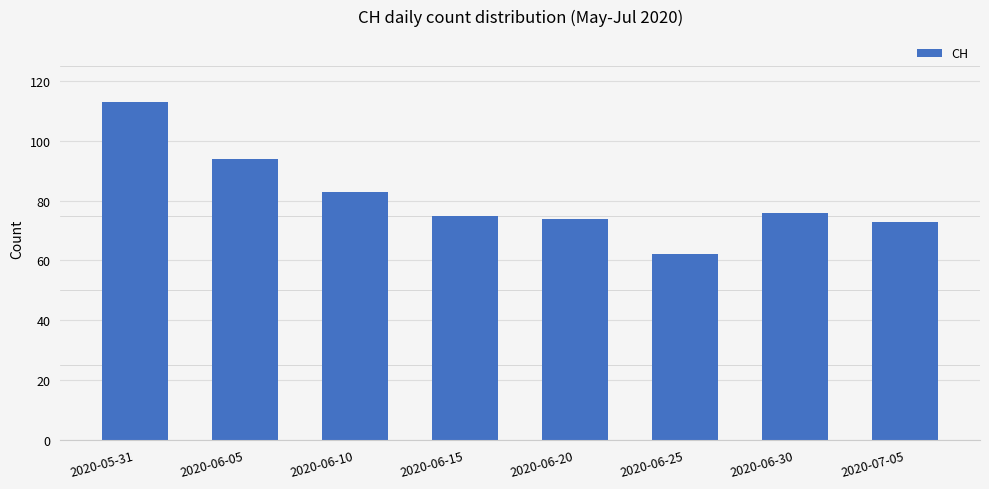

Which label corresponds to the largest value in the chart?

2020-05-31